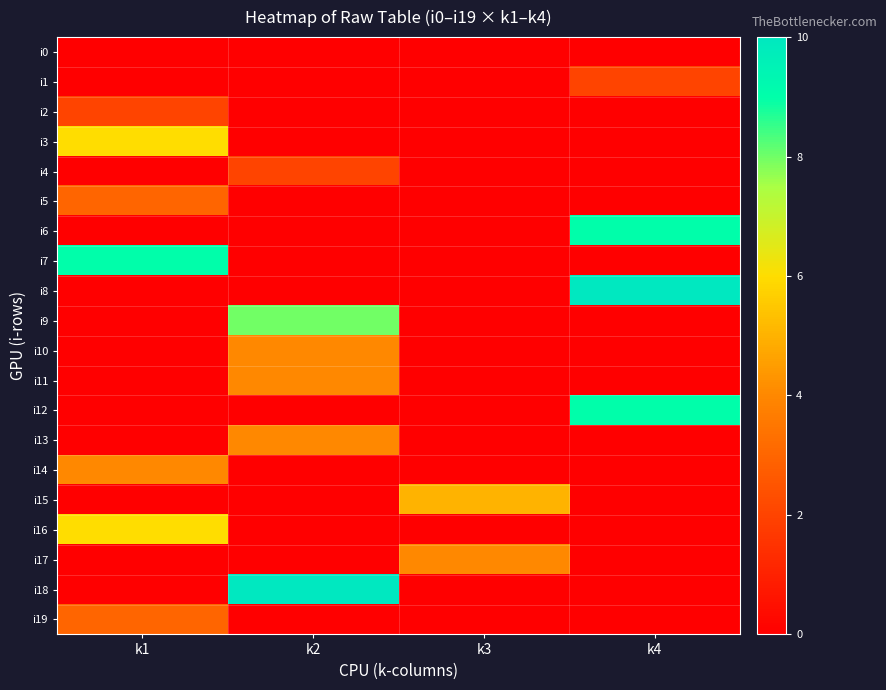

Reading left to right, extract all data points from this chart.

i0: k1=0	k2=0	k3=0	k4=0
i1: k1=0	k2=0	k3=0	k4=2
i2: k1=2	k2=0	k3=0	k4=0
i3: k1=6	k2=0	k3=0	k4=0
i4: k1=0	k2=2	k3=0	k4=0
i5: k1=3	k2=0	k3=0	k4=0
i6: k1=0	k2=0	k3=0	k4=9
i7: k1=9	k2=0	k3=0	k4=0
i8: k1=0	k2=0	k3=0	k4=10
i9: k1=0	k2=8	k3=0	k4=0
i10: k1=0	k2=4	k3=0	k4=0
i11: k1=0	k2=4	k3=0	k4=0
i12: k1=0	k2=0	k3=0	k4=9
i13: k1=0	k2=4	k3=0	k4=0
i14: k1=4	k2=0	k3=0	k4=0
i15: k1=0	k2=0	k3=5	k4=0
i16: k1=6	k2=0	k3=0	k4=0
i17: k1=0	k2=0	k3=4	k4=0
i18: k1=0	k2=10	k3=0	k4=0
i19: k1=3	k2=0	k3=0	k4=0